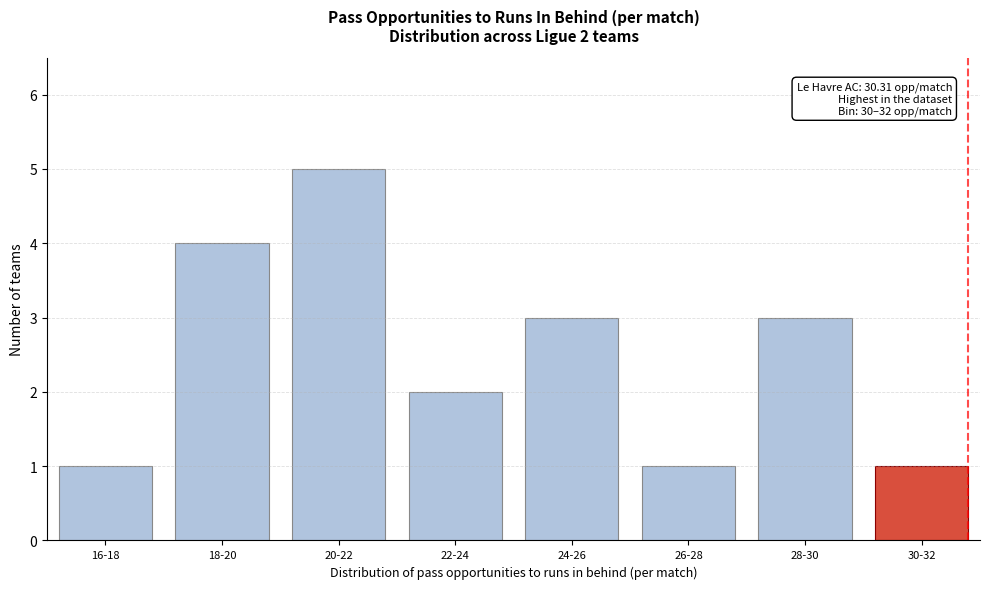

Reading right to left, what are all the values shown in this chart?

1	3	1	3	2	5	4	1